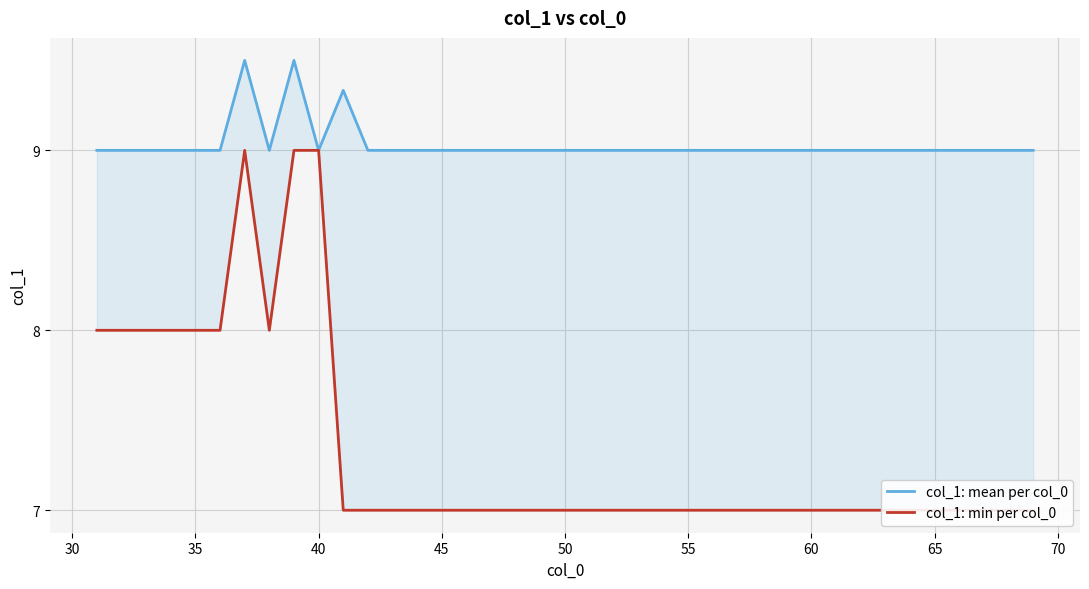

What is the value of the col_1: mean per col_0 point at the 19th from the left?

9.0